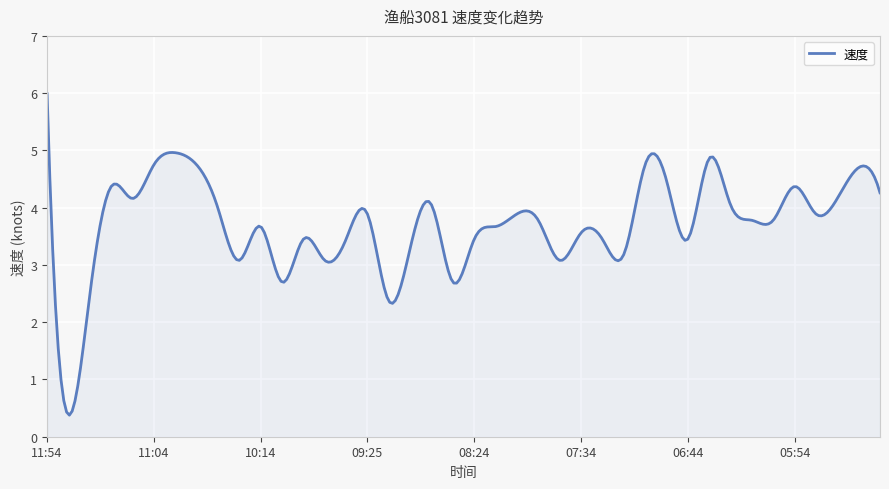

What is the difference between the maximum and minimum values?

5.6